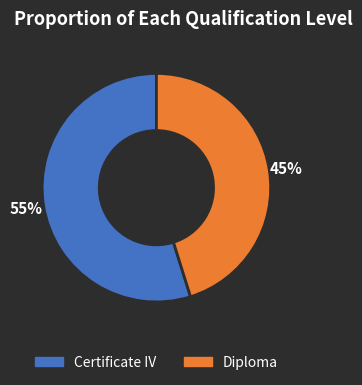

Which category has the smallest portion of the pie?

Diploma